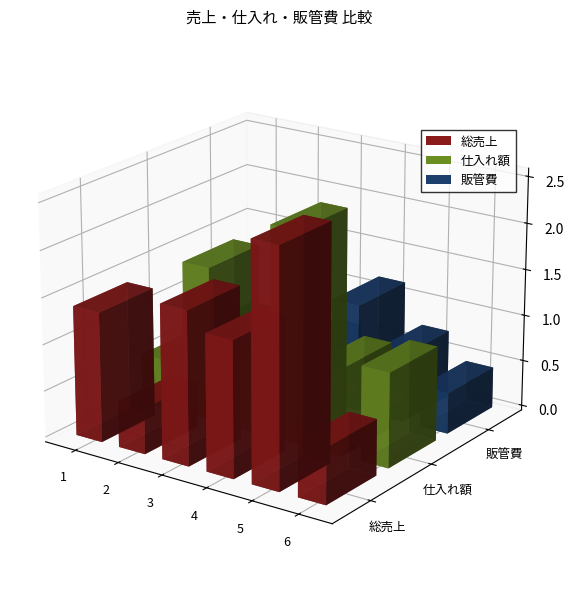

The 仕入れ額 series shows 324340.5 at 5. True or false?

False